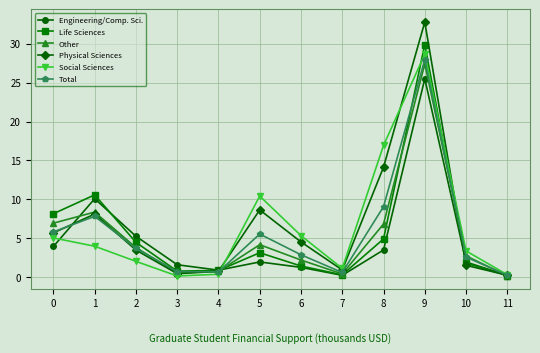

Which series has the largest total across all categories?

Physical Sciences